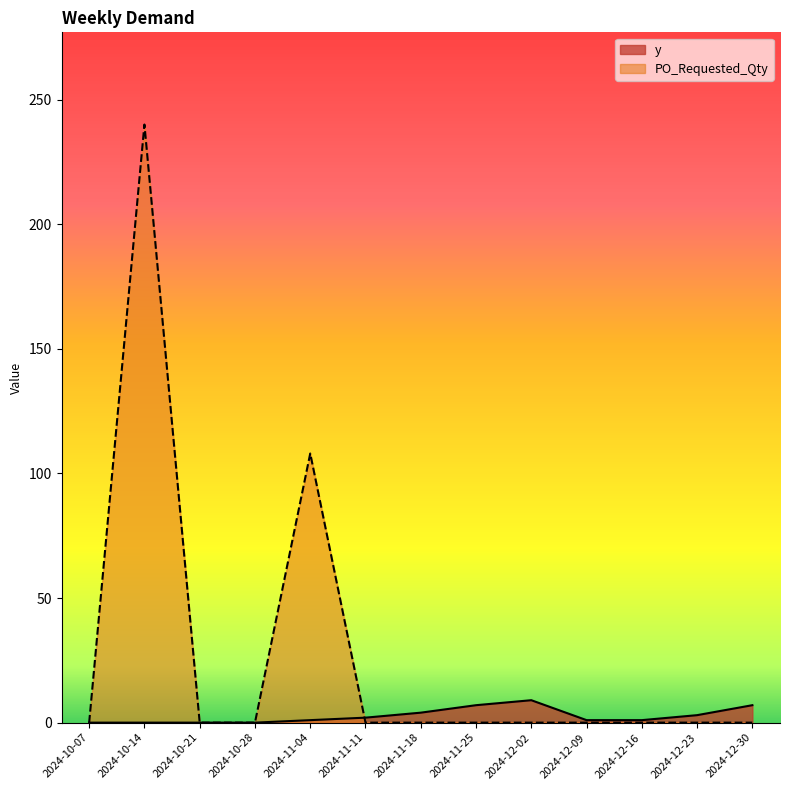

Reading left to right, what are all the values shown in this chart?

y: 2024-10-07=0	2024-10-14=0	2024-10-21=0	2024-10-28=0	2024-11-04=1	2024-11-11=2	2024-11-18=4	2024-11-25=7	2024-12-02=9	2024-12-09=1	2024-12-16=1	2024-12-23=3	2024-12-30=7
PO_Requested_Qty: 2024-10-07=0	2024-10-14=240	2024-10-21=0	2024-10-28=0	2024-11-04=108	2024-11-11=0	2024-11-18=0	2024-11-25=0	2024-12-02=0	2024-12-09=0	2024-12-16=0	2024-12-23=0	2024-12-30=0